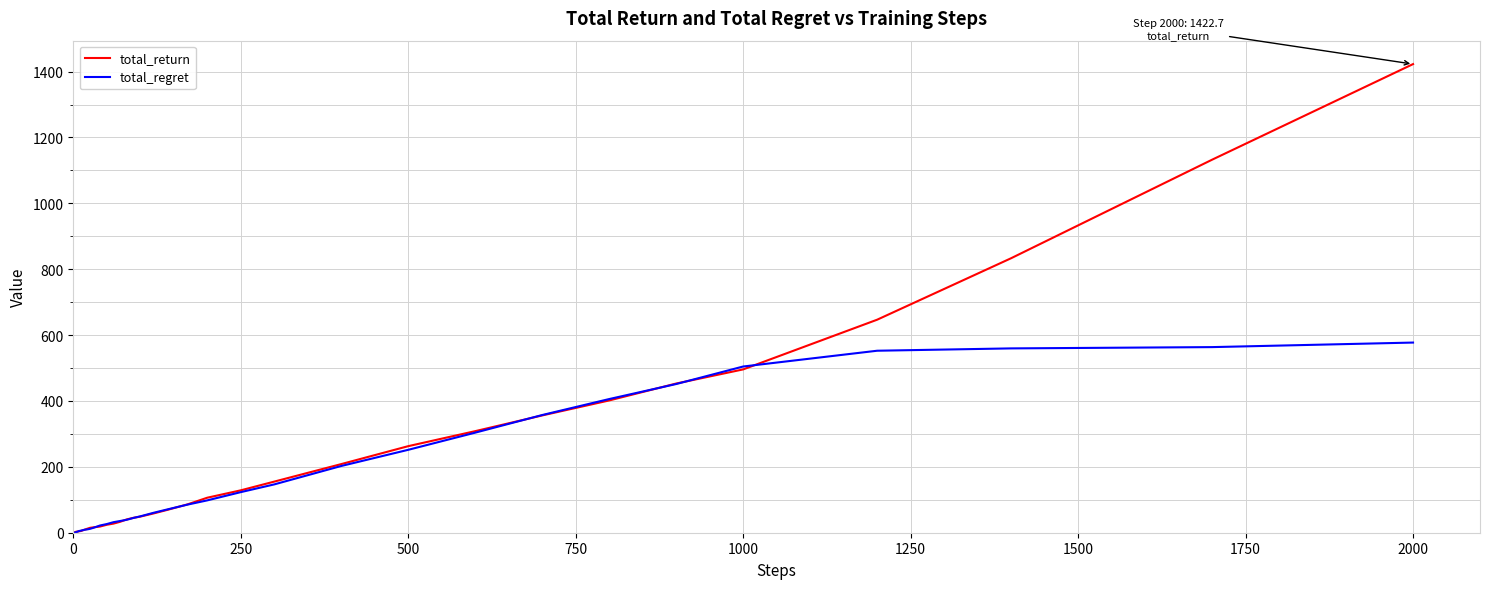

Which series has the widest spread of values?

total_return